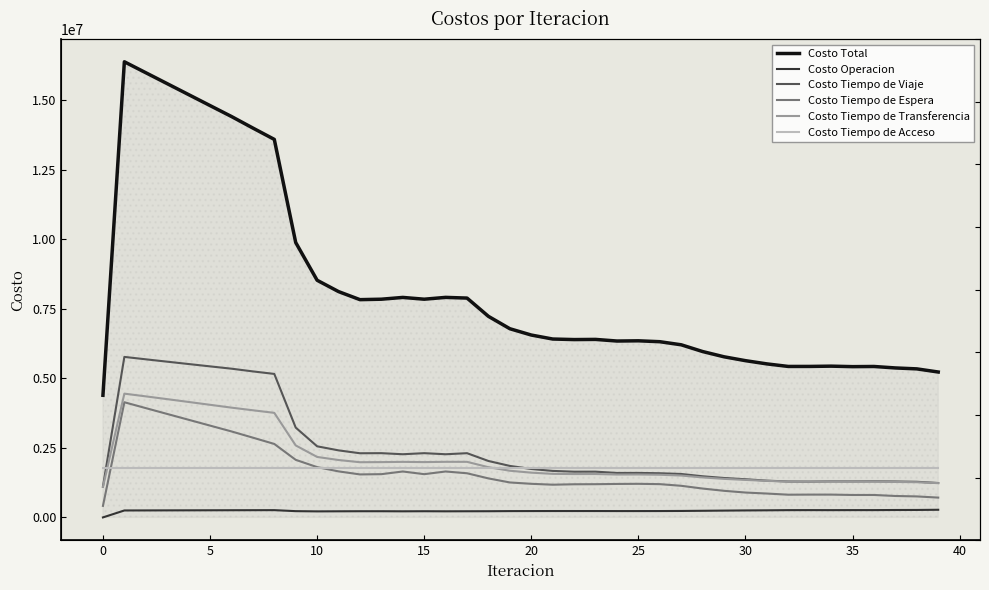

The value of Costo Tiempo de Acceso at 36 is 631023.9. True or false?

False